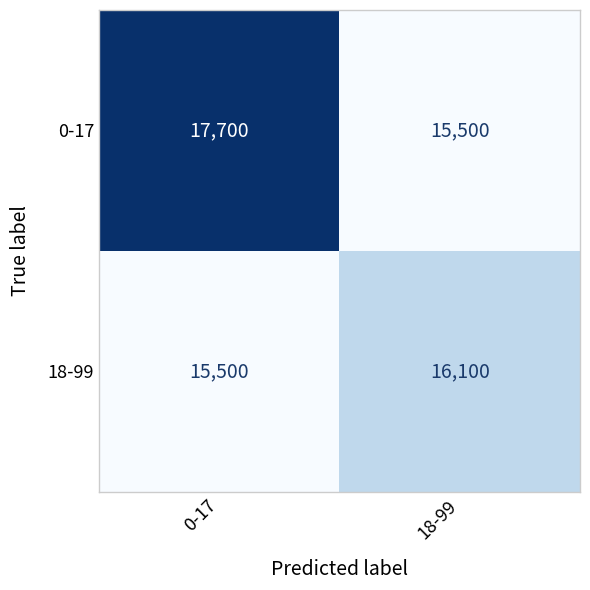

Which series has the widest spread of values?

0-17